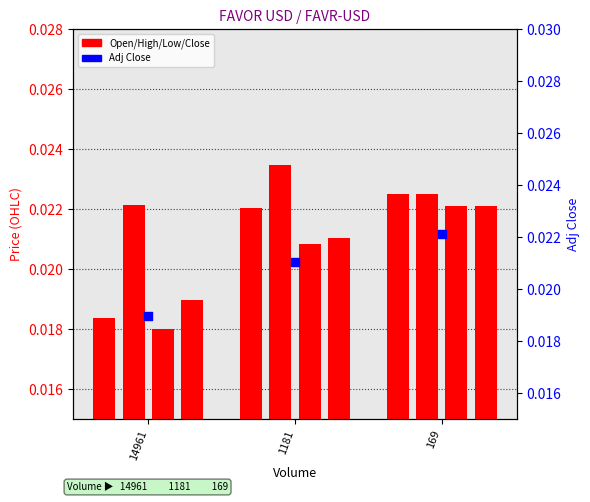

What is the total value across all series at 1181?

0.1